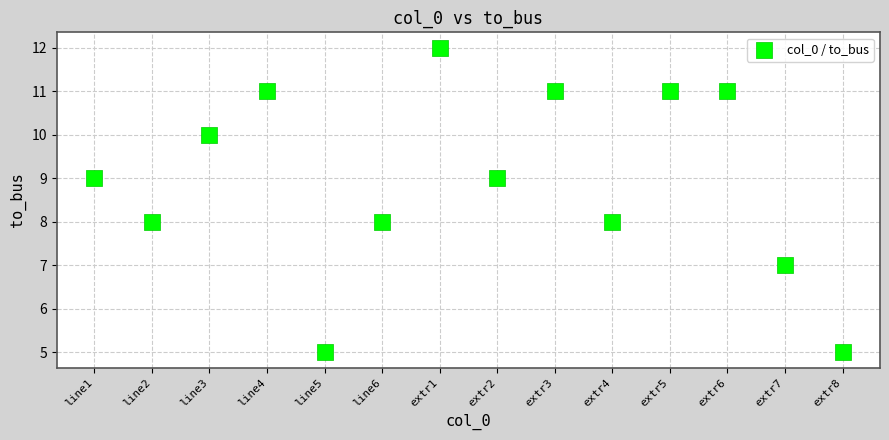

What is the range of Y values (max minus min)?

7